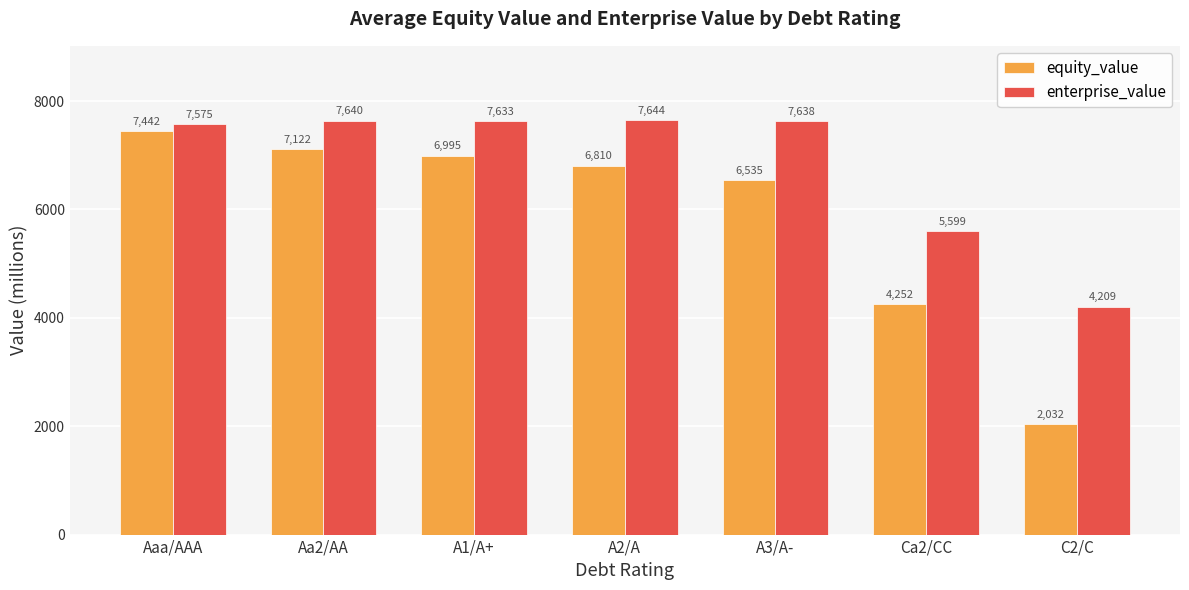

What is the approximate value of equity_value at A3/A-?

6535.1